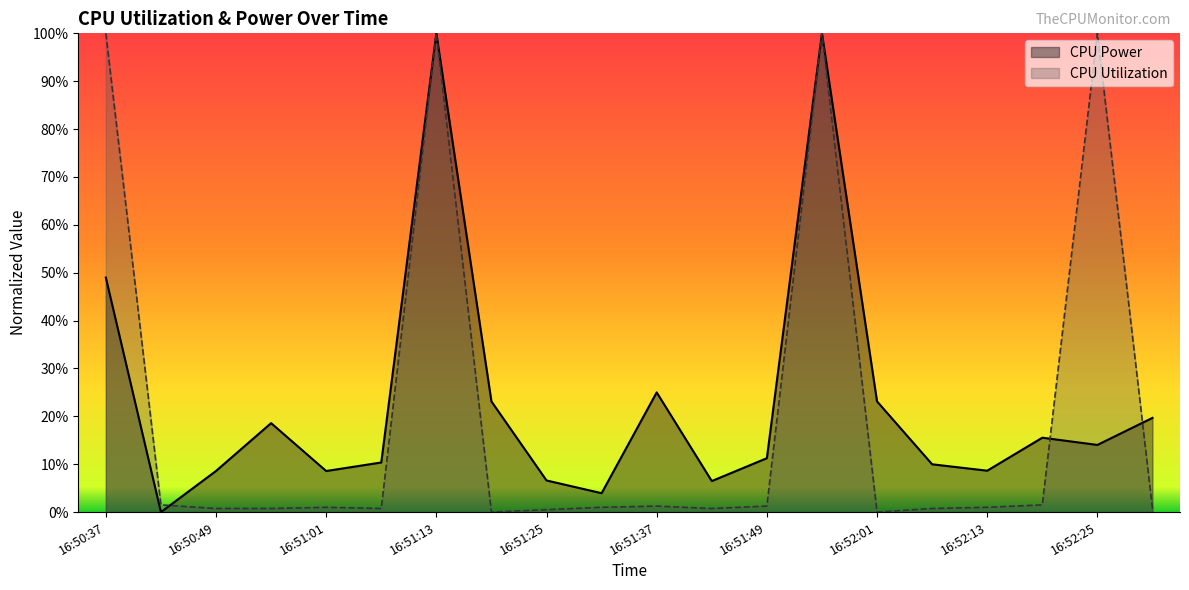

How many interior local valleys does the CPU Utilization series have?

4